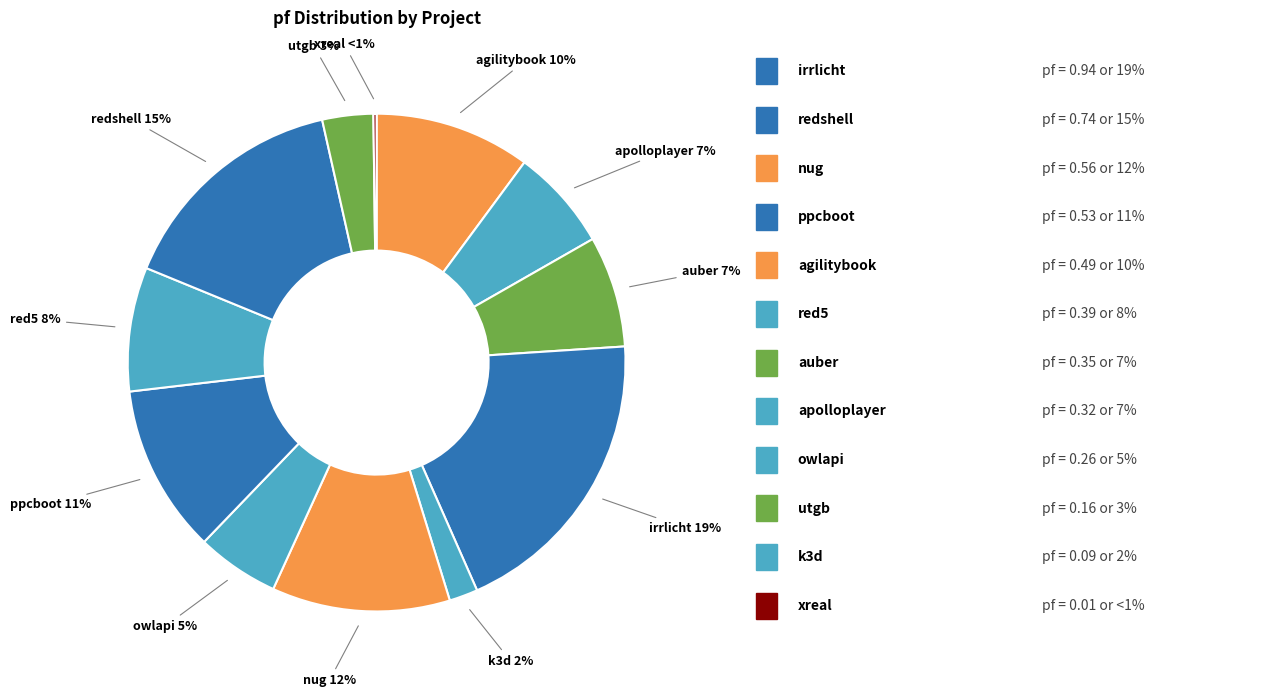

How many slices are in this pie chart?

12